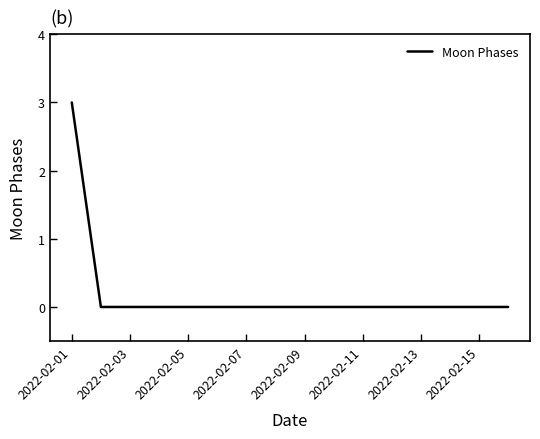

What is the greatest value displayed?

3